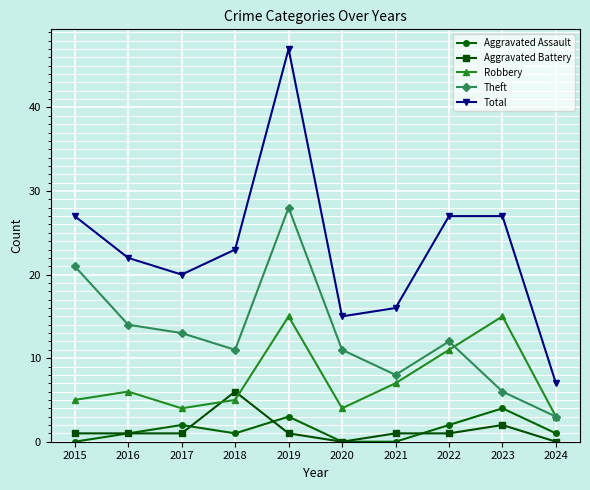

How many interior local valleys does the Robbery series have?

2